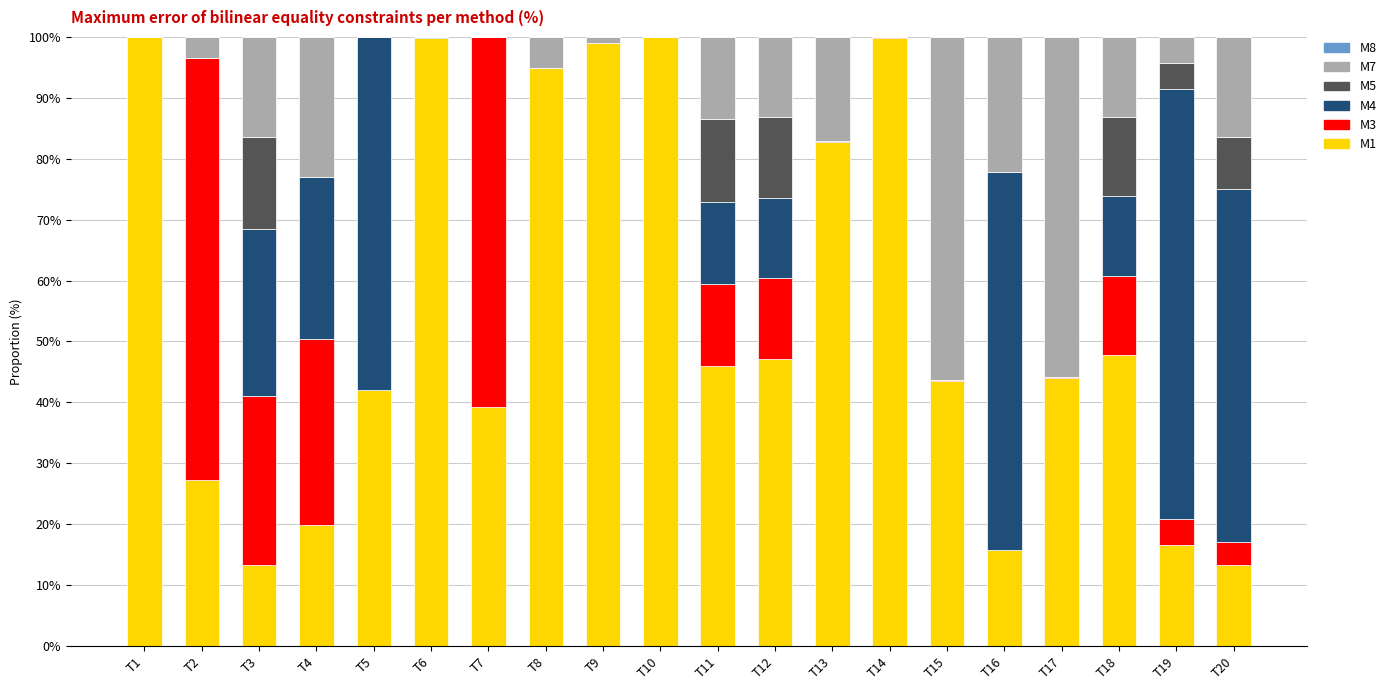

At T8, list the series in order from largest to smallest.

M1, M7, M5, M3, M4, M8